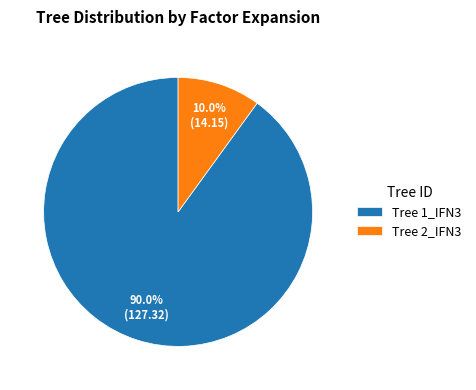

What portion of the pie excludes Tree 1_IFN3?

10.0%